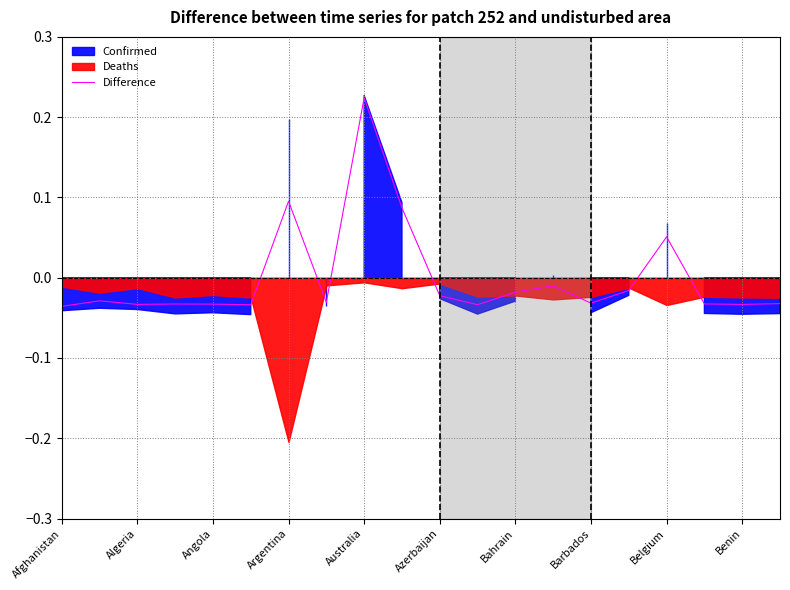

Reading right to left, what are all the values shown in this chart?

-0.0	-0.0	-0.0	0.1	-0.0	-0.0	-0.0	-0.0	-0.0	-0.0	0.1	0.2	-0.0	0.1	-0.0	-0.0	-0.0	-0.0	-0.0	-0.0